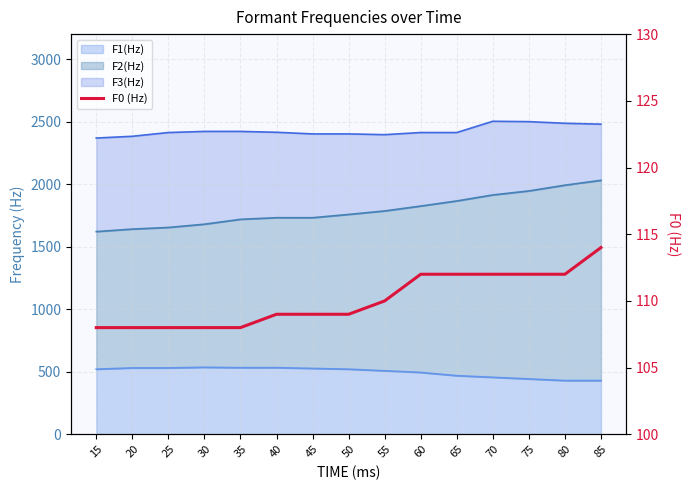

Which label corresponds to the smallest value in the chart?

15